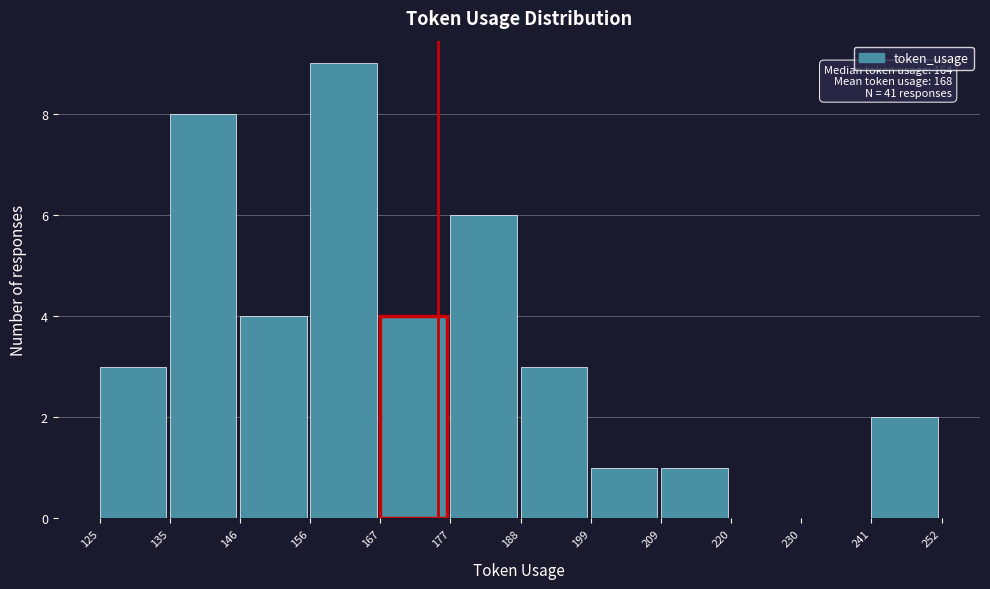

Over which range of the x-axis is the bar tallest?

156 to 167